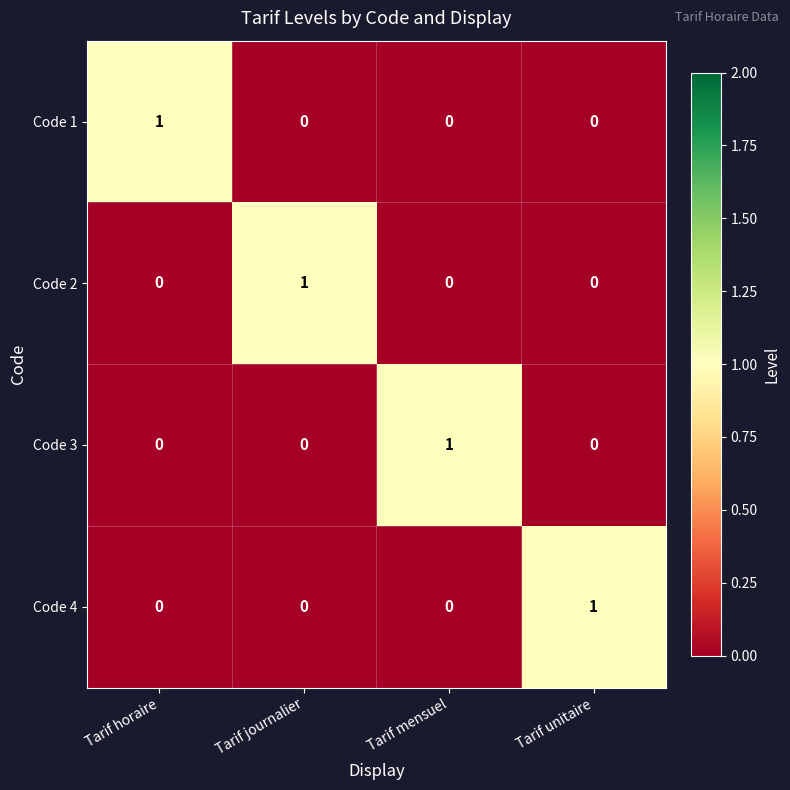

Is it true that Code 4 equals 0 at Tarif journalier?

True